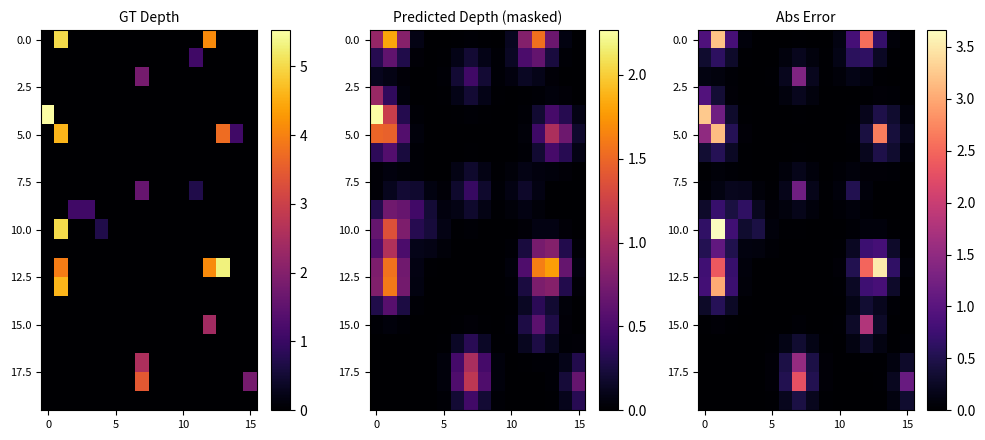

Which series has the widest spread of values?

10.0